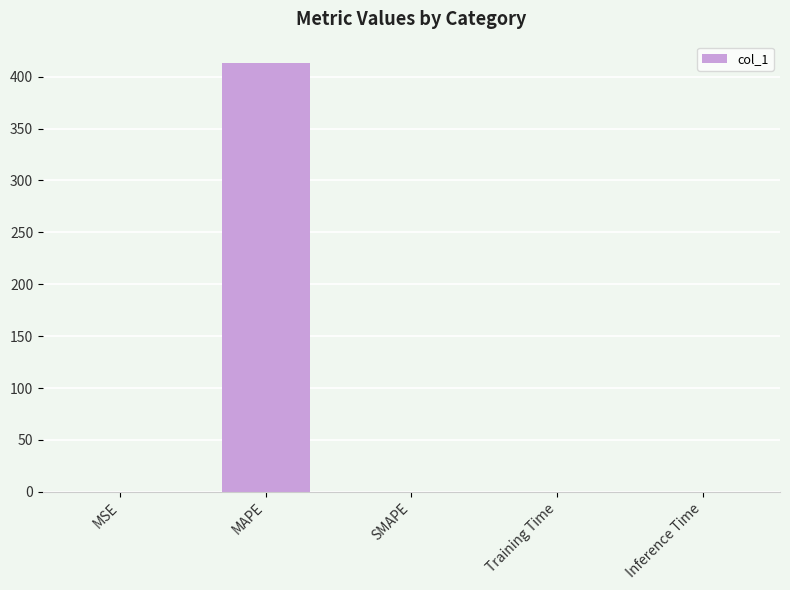

Which has a higher value, MAPE or MSE?

MAPE